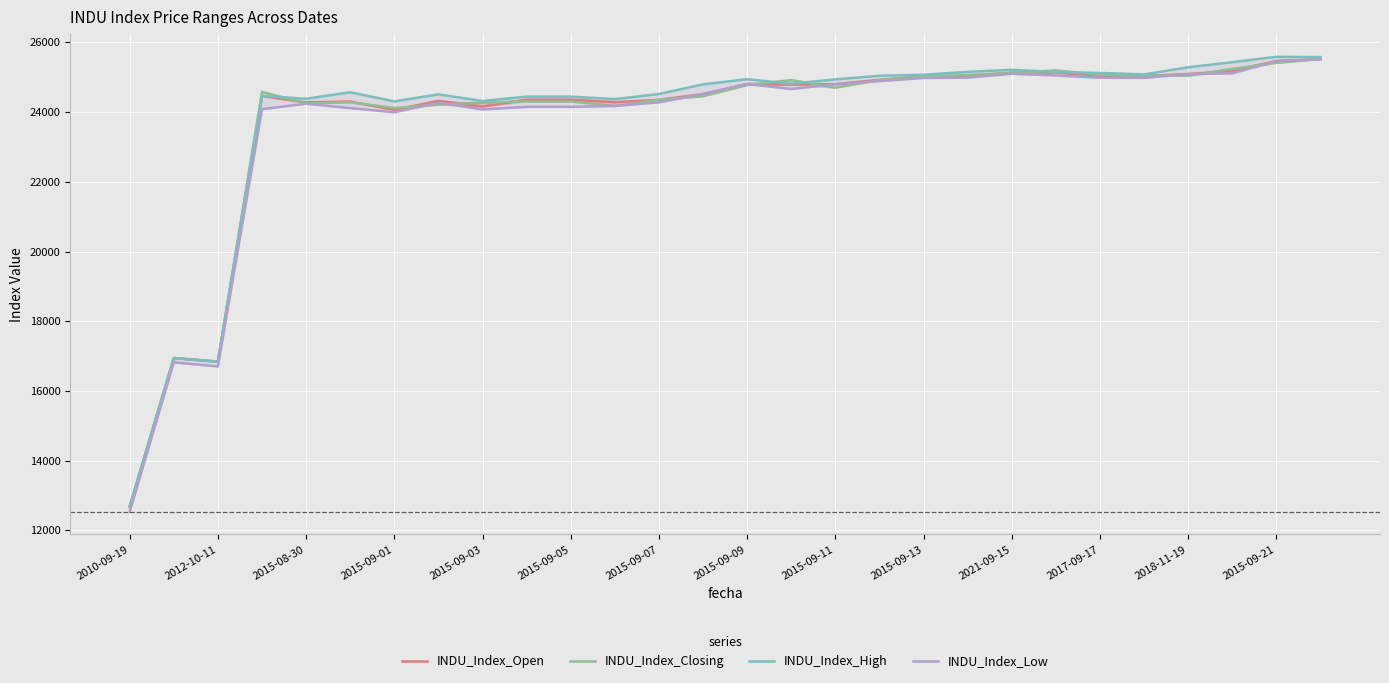

Which category has the highest value in the INDU_Index_Open series?

27